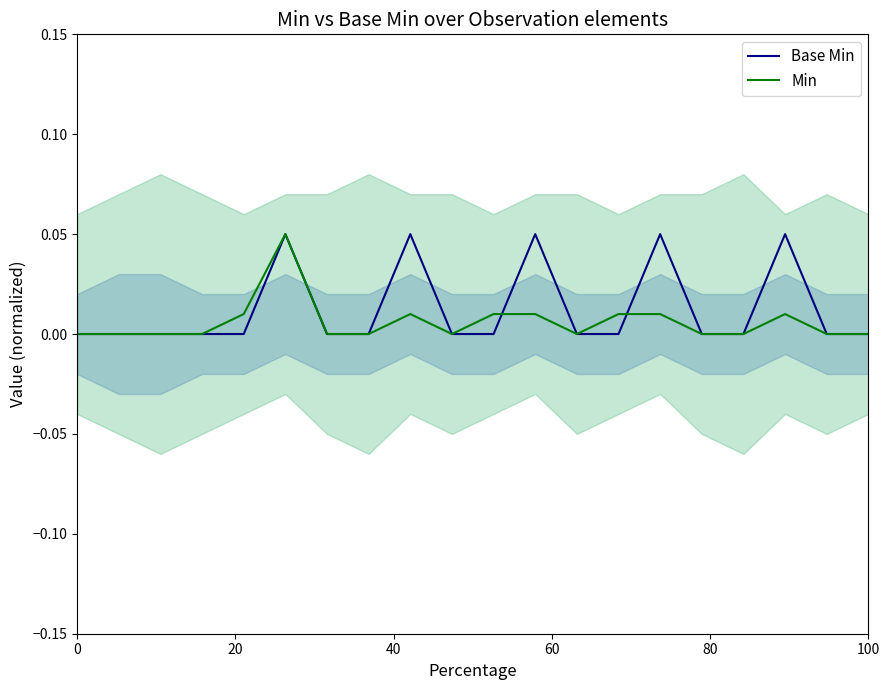

How many interior local valleys does the Min series have?

2